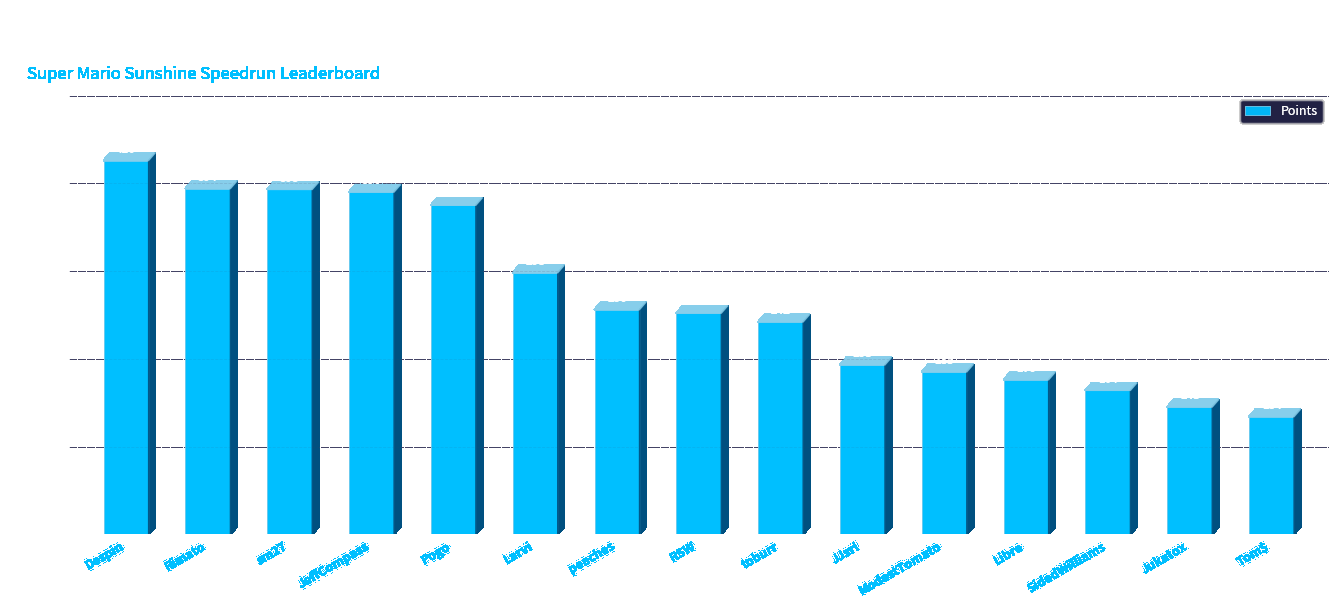

Which label corresponds to the largest value in the chart?

Despin